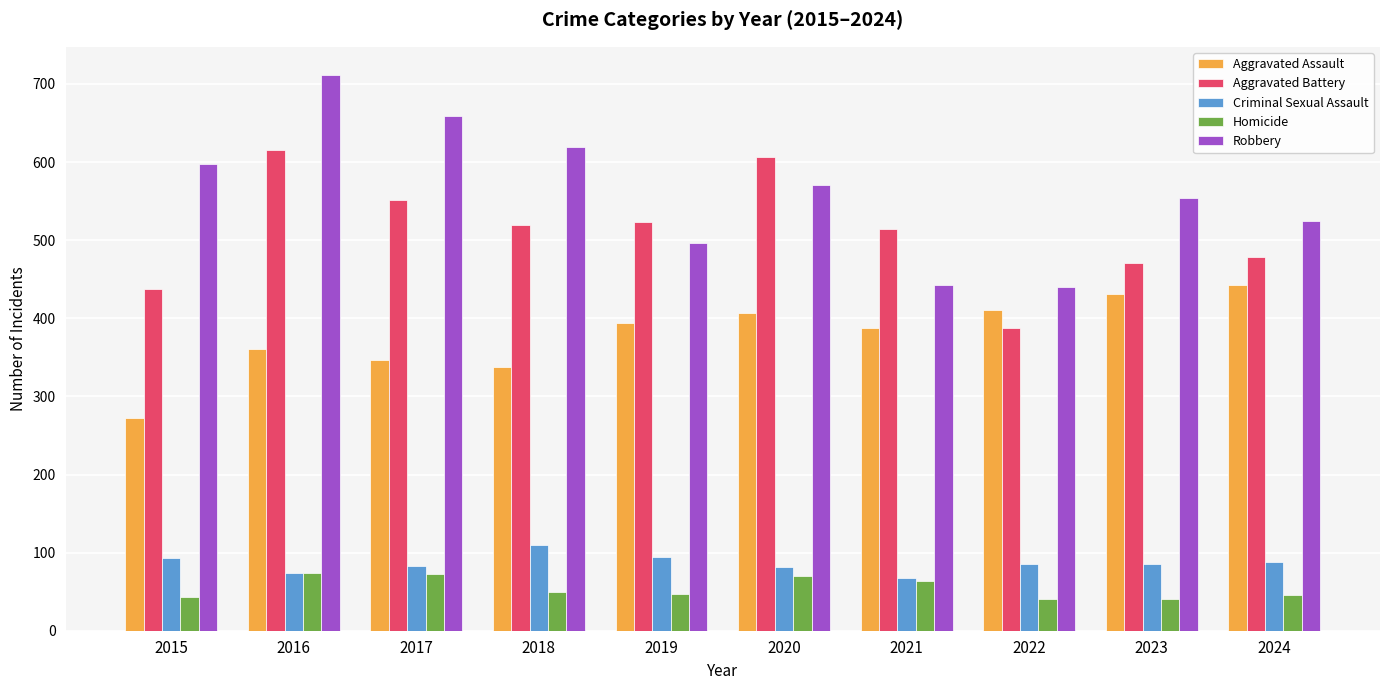

Which series has the largest range (max minus min)?

Robbery